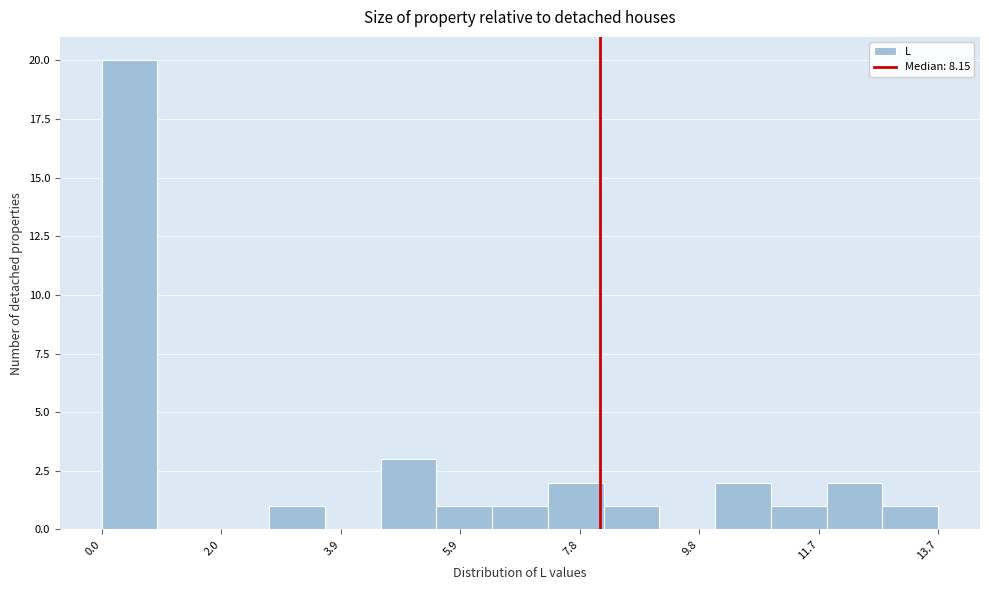

Reading left to right, transcribe this chart: for each bar, give the range it covers on the x-axis and its height. Neither the bar edges nor the heights are printed on the chart, so give them approximately, as read against the axes.

0.0 to 1.0: 20
1.0 to 1.8: 0
1.8 to 2.8: 0
2.8 to 3.6: 1
3.6 to 4.6: 0
4.6 to 5.4: 3
5.4 to 6.4: 1
6.4 to 7.2: 1
7.2 to 8.2: 2
8.2 to 9.2: 1
9.2 to 10.0: 0
10.0 to 11.0: 2
11.0 to 11.8: 1
11.8 to 12.8: 2
12.8 to 13.6: 1